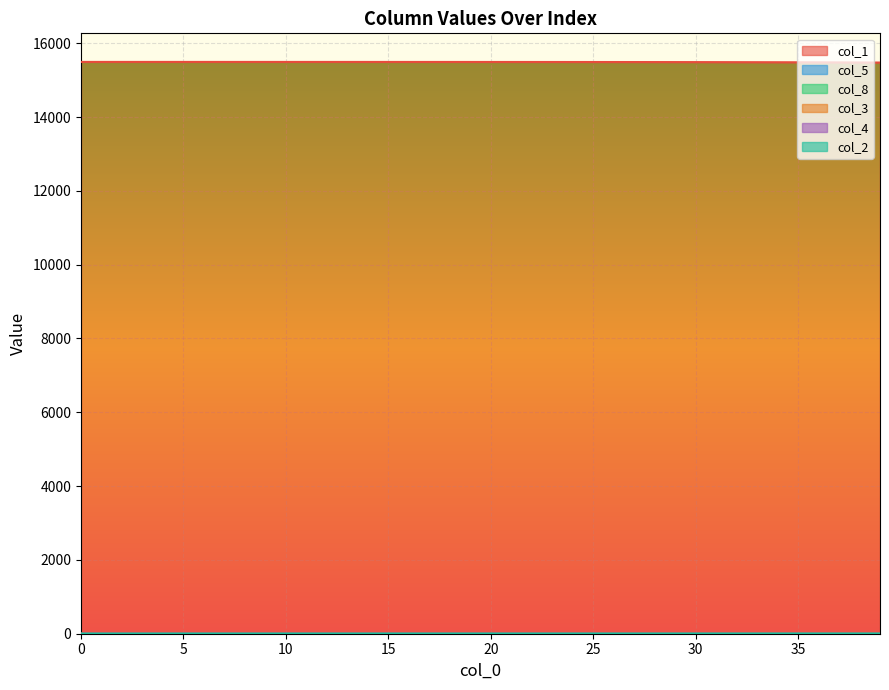

True or false: col_3 has more than 2 points higher than both neighbors.

False